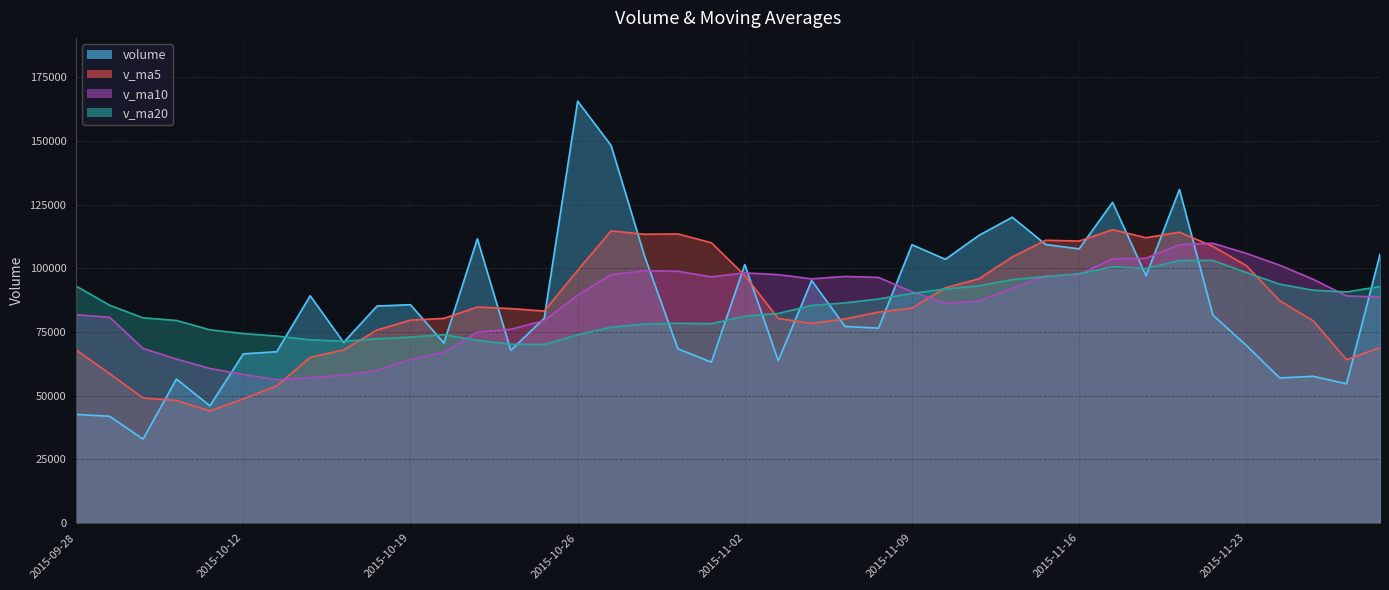

How many interior local valleys does the v_ma5 series have?

7